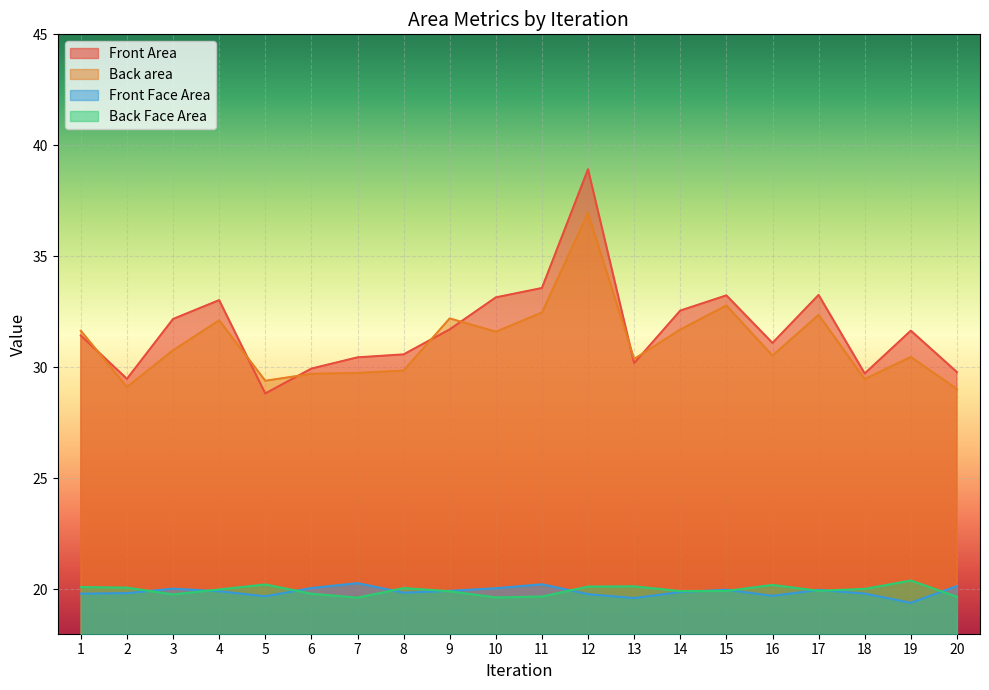

Reading left to right, extract all data points from this chart.

Front Area: 31.4	29.5	32.2	33.0	28.8	29.9	30.4	30.6	31.7	33.2	33.6	38.9	30.2	32.6	33.2	31.1	33.3	29.7	31.7	29.8
Back area: 31.6	29.1	30.8	32.1	29.4	29.7	29.7	29.9	32.2	31.6	32.5	37.0	30.4	31.7	32.8	30.5	32.4	29.5	30.5	29.0
Front Face Area: 19.8	19.8	20.0	19.9	19.7	20.1	20.3	19.8	19.9	20.0	20.2	19.8	19.6	19.9	20.0	19.7	20.0	19.8	19.4	20.1
Back Face Area: 20.1	20.1	19.8	20.0	20.2	19.8	19.6	20.1	19.9	19.6	19.7	20.1	20.1	19.9	19.9	20.2	19.9	20.0	20.4	19.7